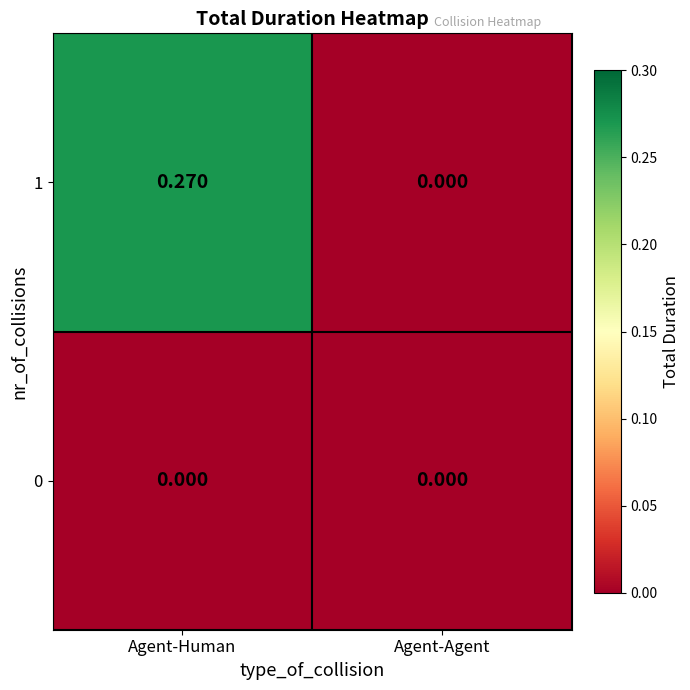

At which label does 1 reach its peak?

Agent-Human